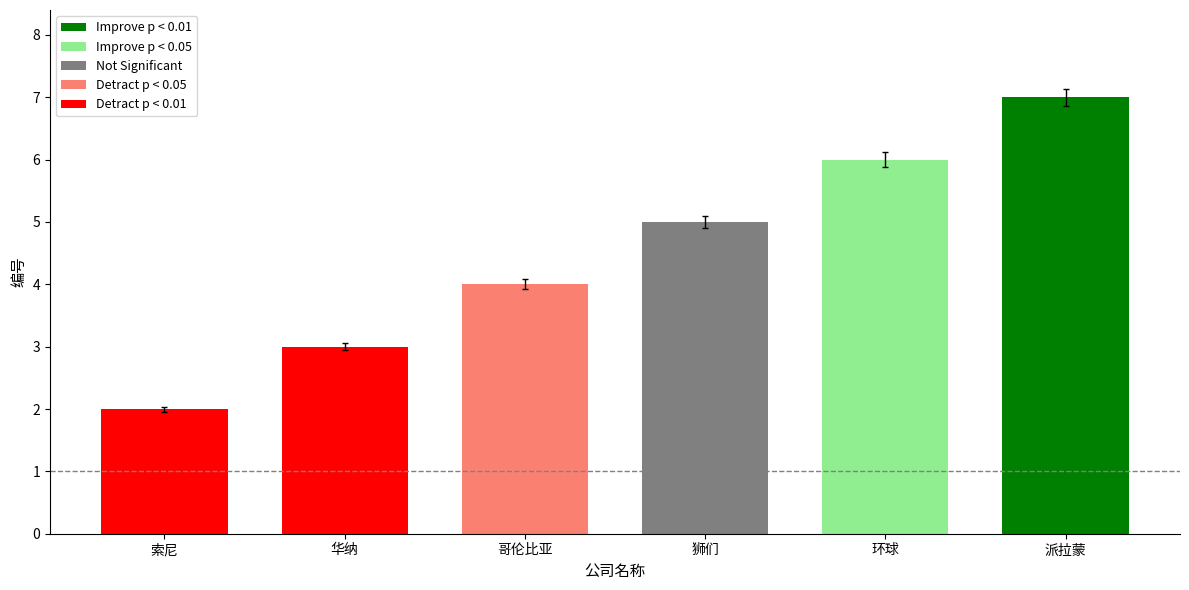

Rank the categories by value from lowest to highest.

索尼, 华纳, 哥伦比亚, 狮们, 环球, 派拉蒙